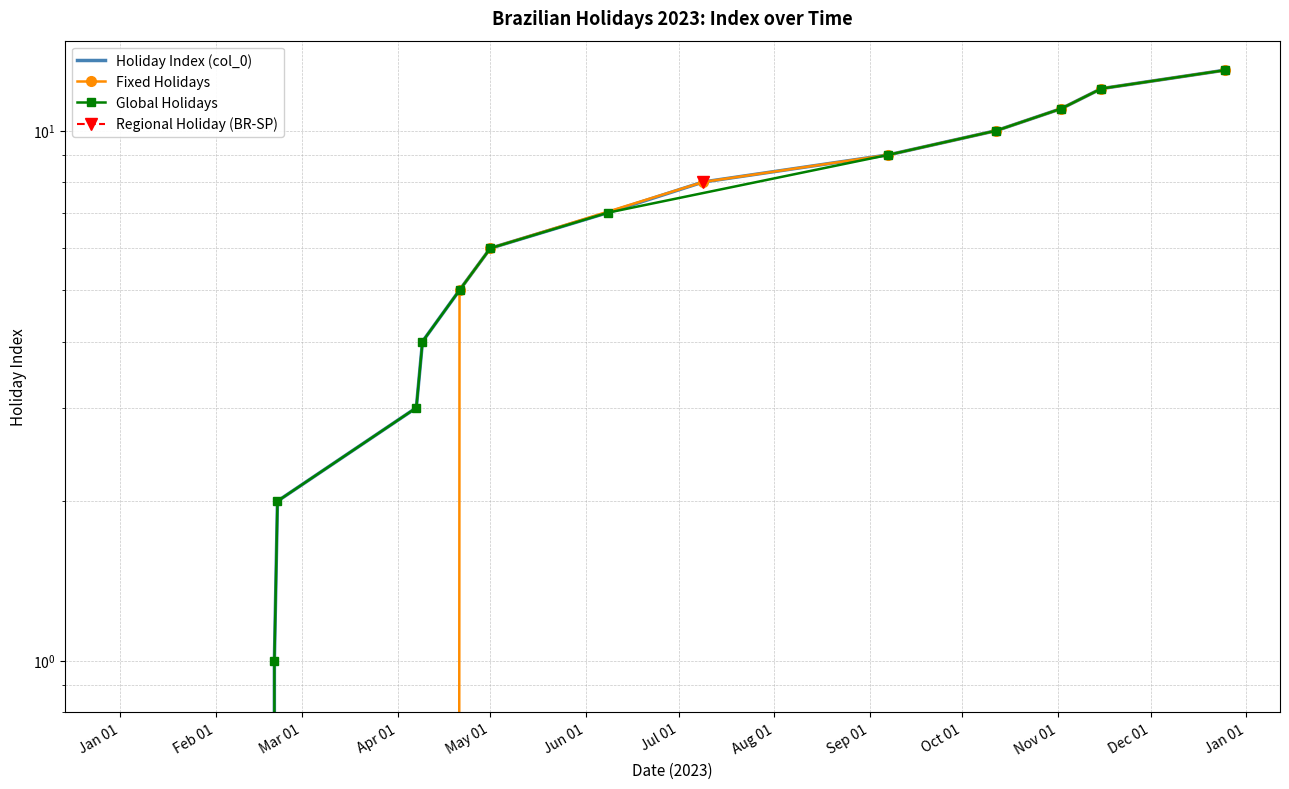

What is the average value?

6